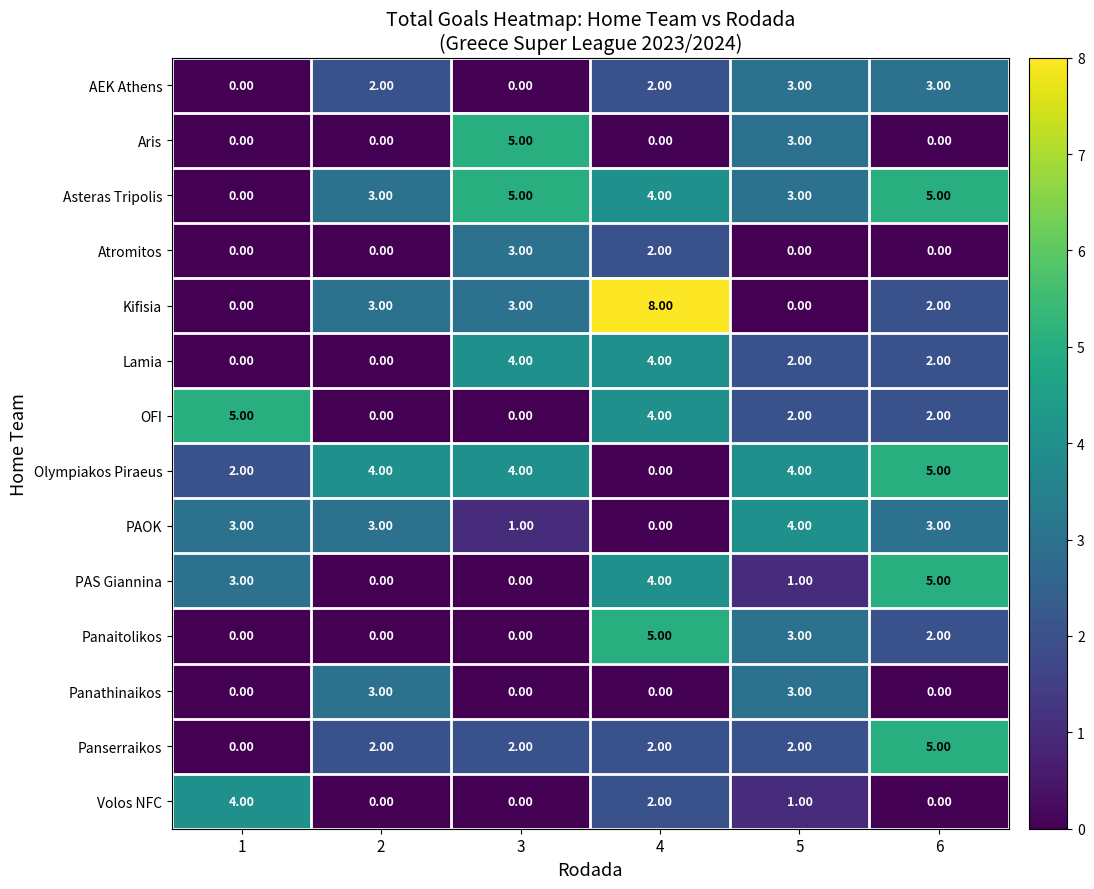

What is the difference between the Asteras Tripolis values at 1 and 4?

4